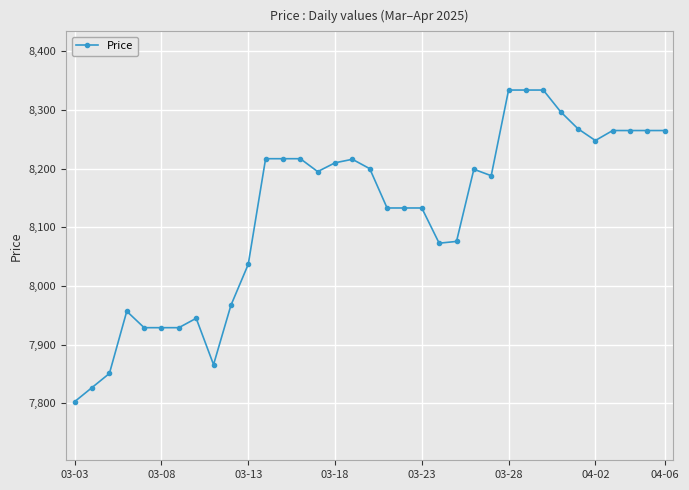

What is the average value?

8123